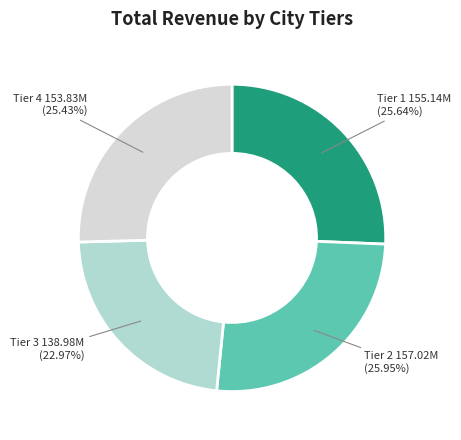

Does any single category account for the majority?

No